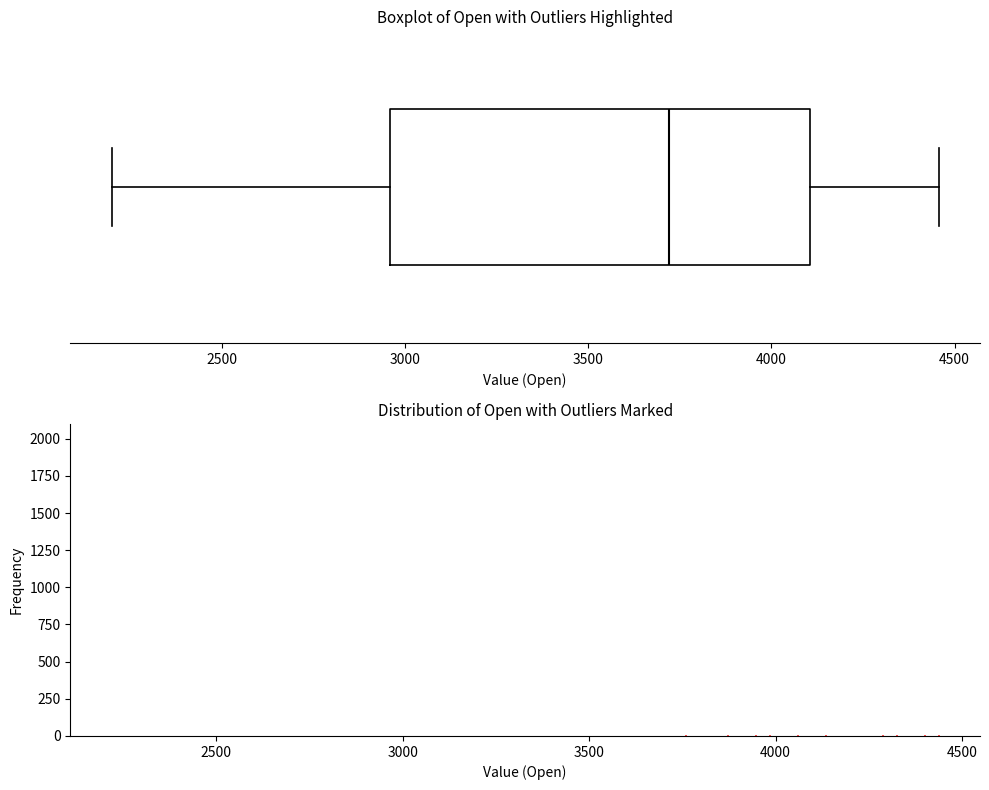

Where is the right edge of the box on the x-axis? The values are not printed on the chart, so give them approximately, as read against the axis.

4100